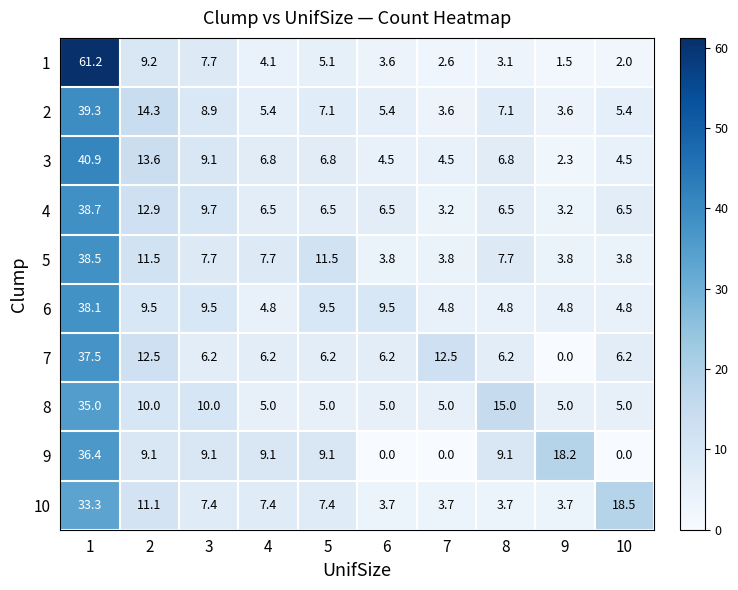

The 2 series shows 5.4 at 4. True or false?

True